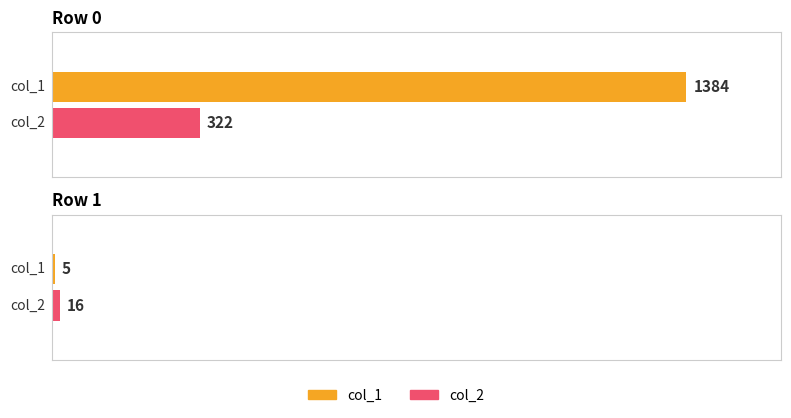

What is the average value of the col_2 series?

169